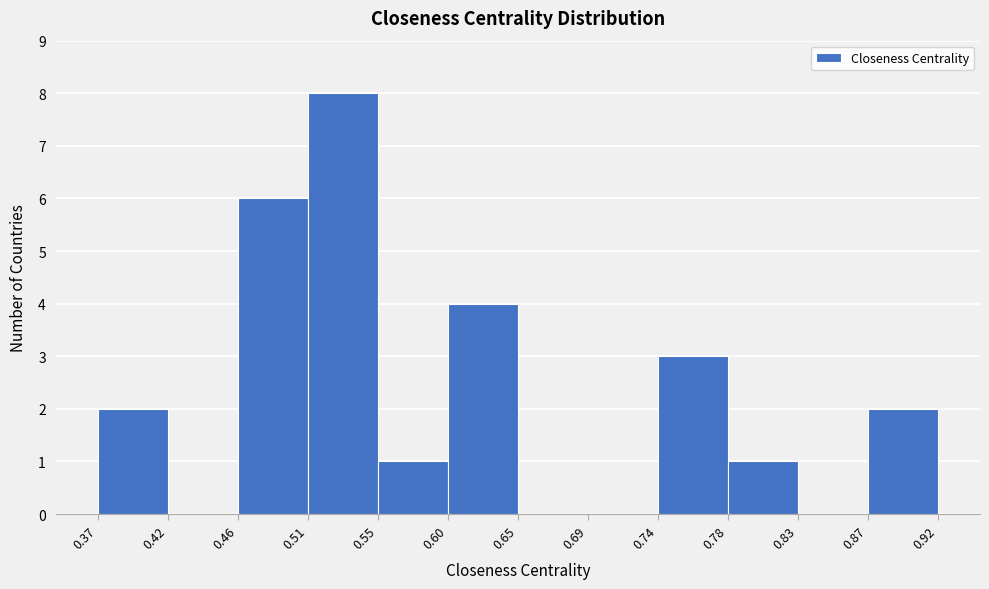

What is the height of the bar covering 0.74 to 0.78 on the x-axis? The values are not printed on the chart, so give them approximately, as read against the axis.

3